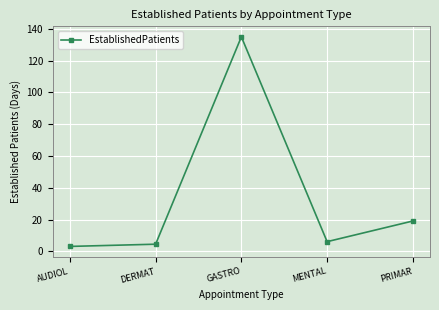

Reading left to right, what are all the values shown in this chart?

AUDIOL=3.1	DERMAT=4.5	GASTRO=135.0	MENTAL=6.1	PRIMAR=19.1